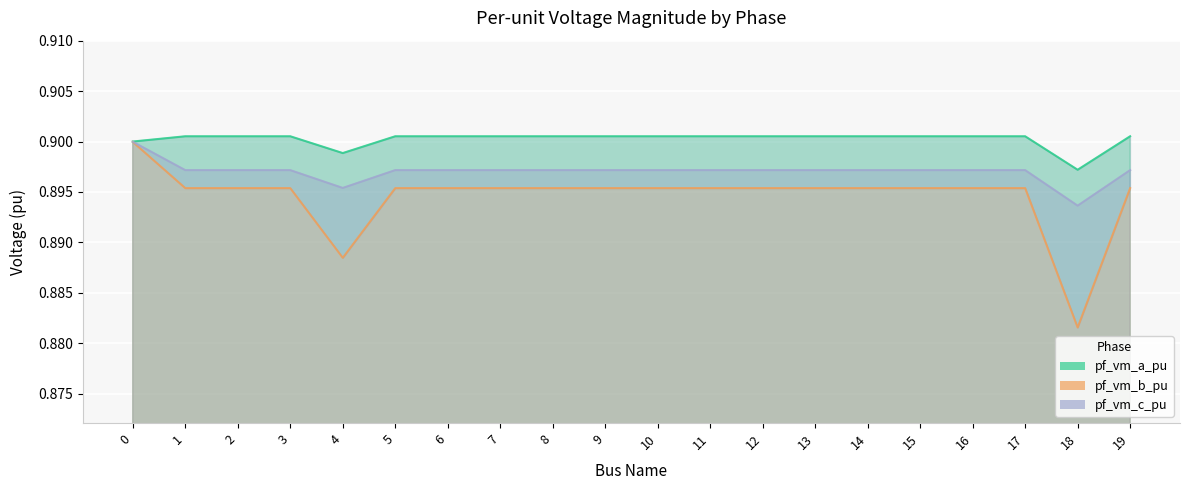

How many interior local valleys does the pf_vm_c_pu series have?

4